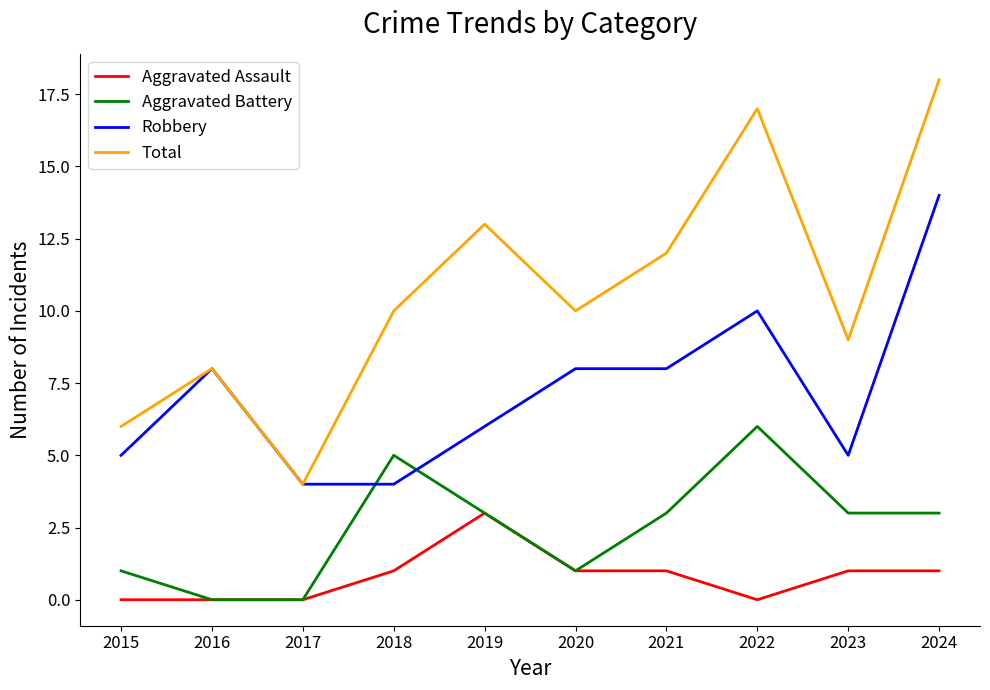

What is the highest value of the Aggravated Battery series?

6